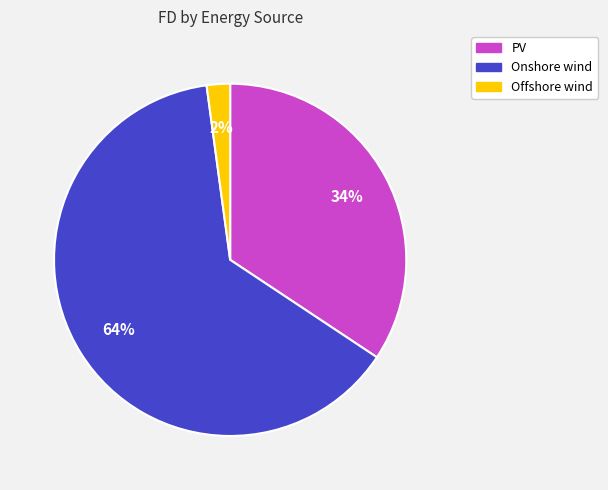

What percentage is the PV slice, to the nearest percent?

34%